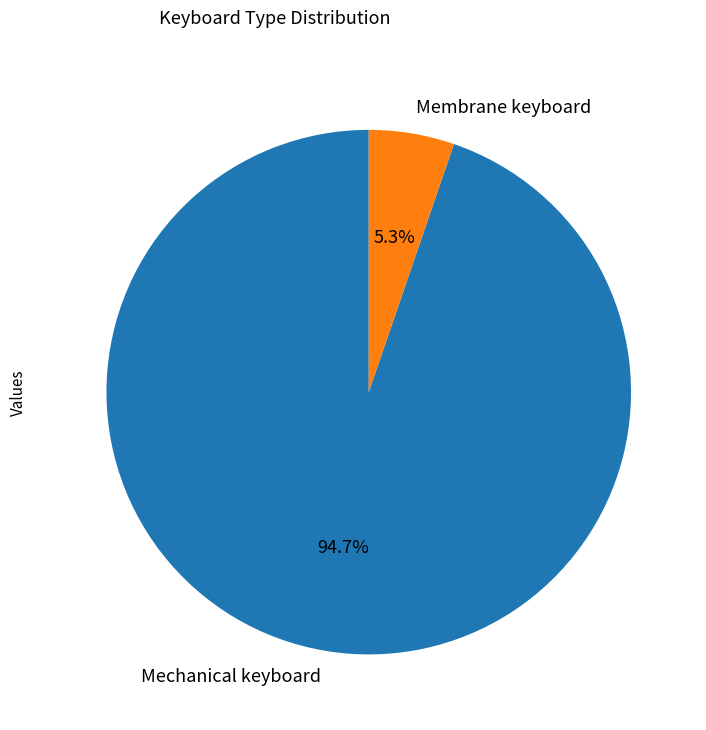

How many slices are in this pie chart?

2